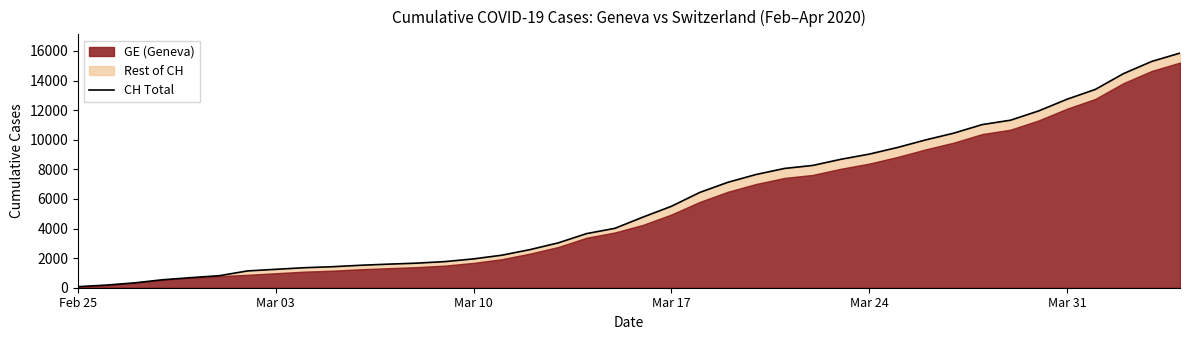

How many lines are shown in the chart?

1